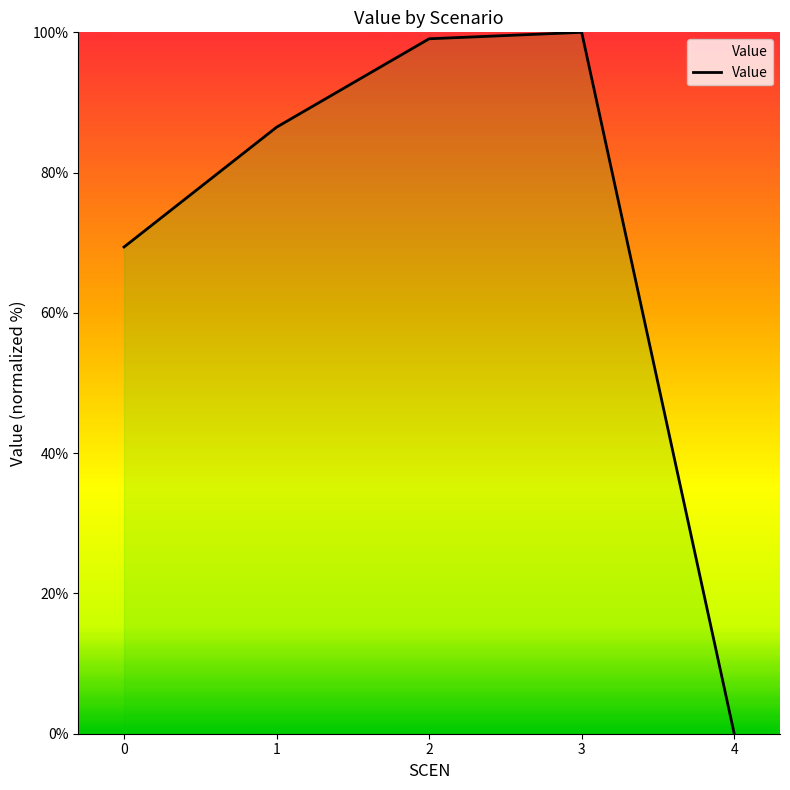

What is the ratio of the value at 2 to the value at 3?

1.0